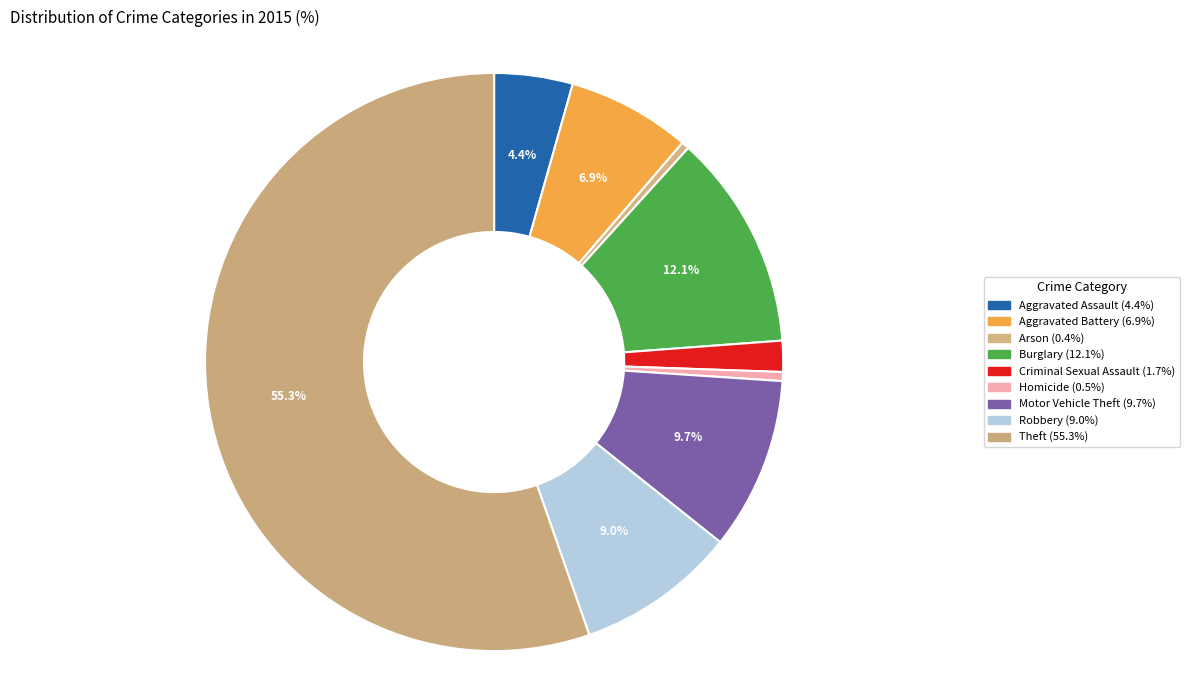

Does any single category account for the majority?

Yes